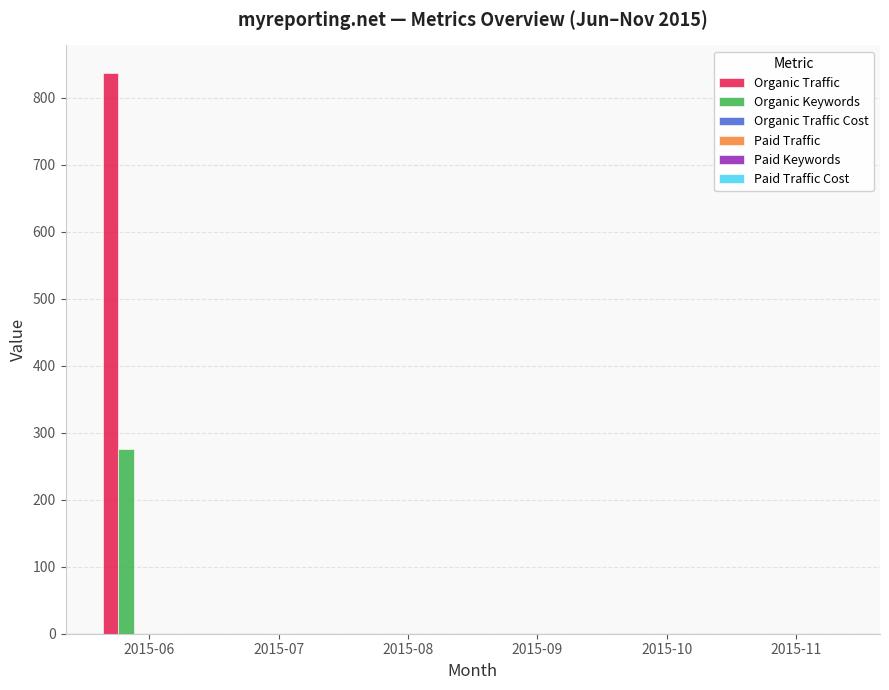

Reading left to right, transcribe all the data shown in this chart.

Organic Traffic: 2015-06=836	2015-07=0	2015-08=0	2015-09=0	2015-10=0	2015-11=0
Organic Keywords: 2015-06=276	2015-07=0	2015-08=0	2015-09=0	2015-10=0	2015-11=0